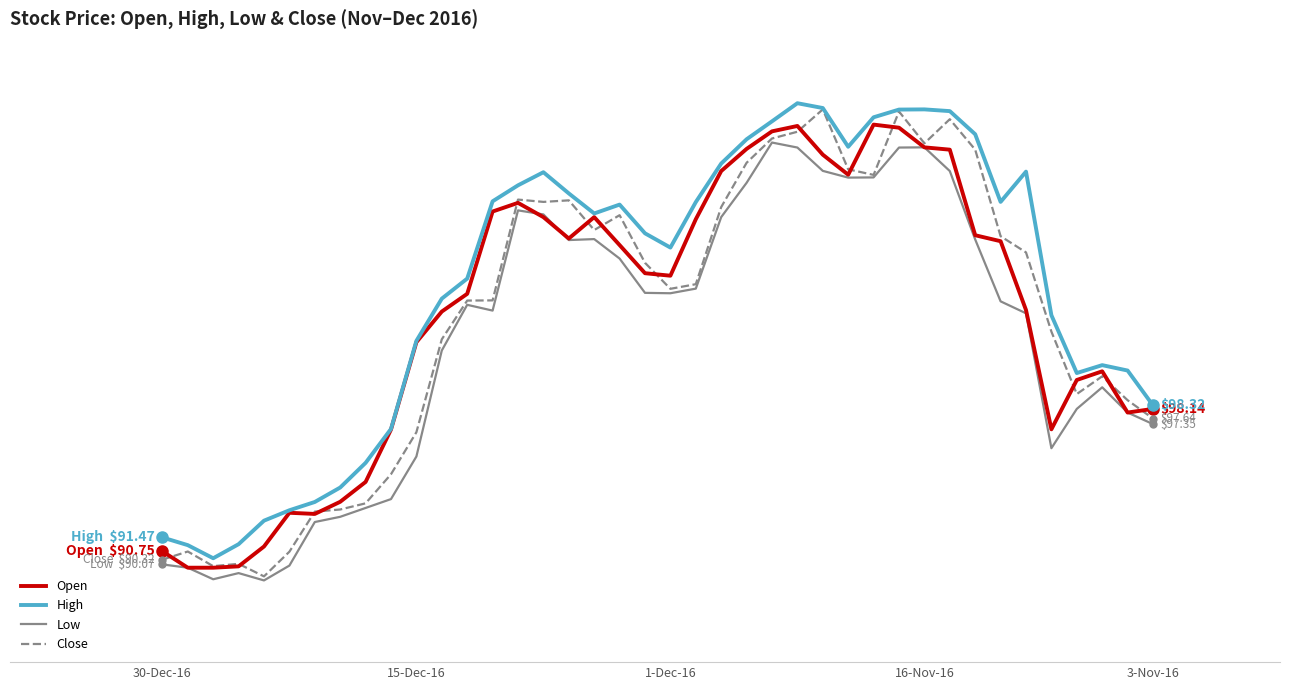

What is the sum of all High values?

4180.9